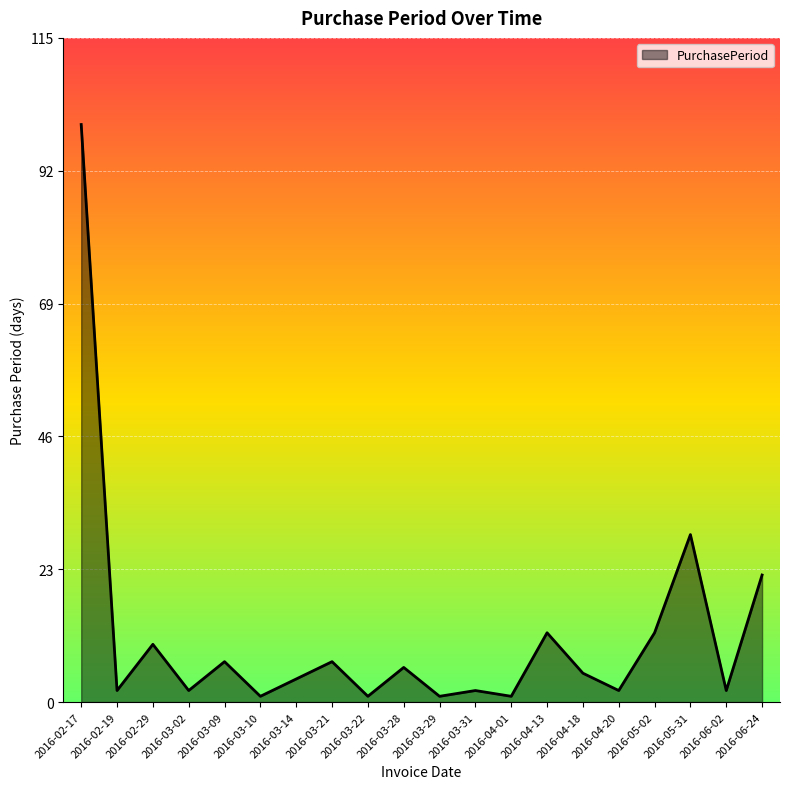

What is the minimum value shown in the chart?

1